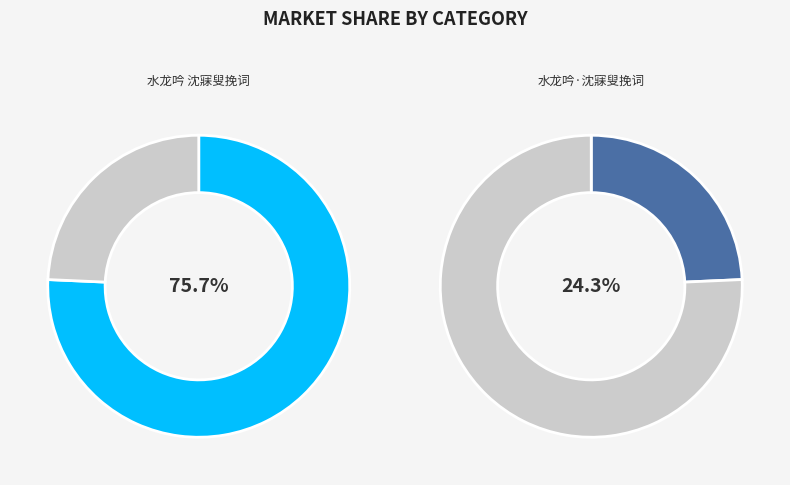

Is it true that 水龙吟·沈寐叟挽词 is 31% of the pie?

False